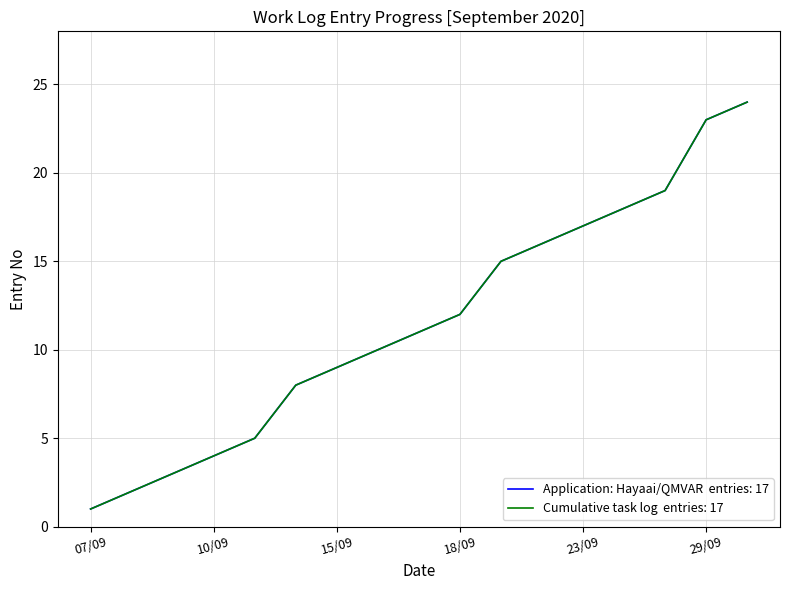

What is the minimum value shown in the chart?

1